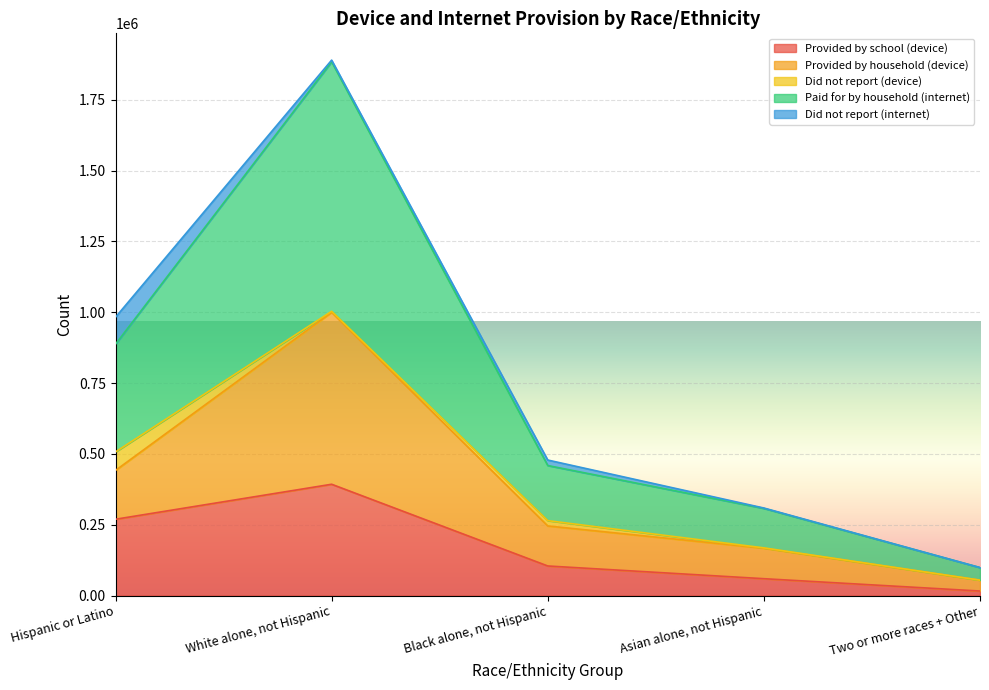

Which category has the highest value in the Provided by school (device) series?

White alone, not Hispanic